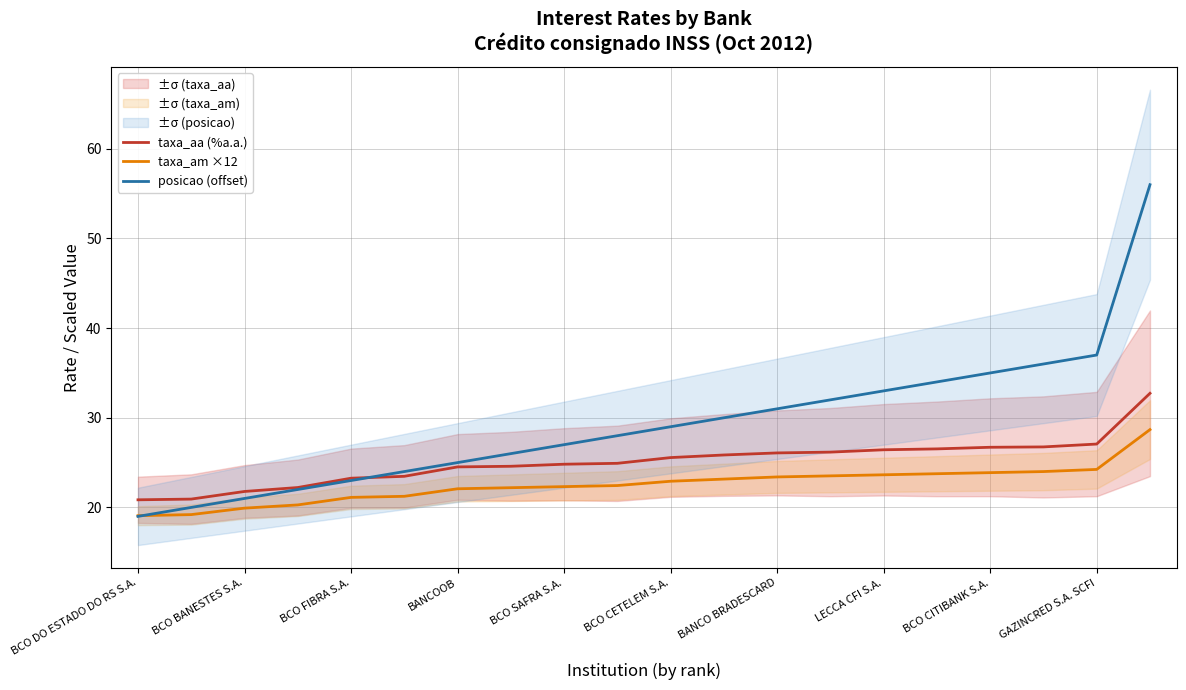

List the series in order of their peak value, highest first.

posicao (offset), taxa_aa (%a.a.), taxa_am ×12